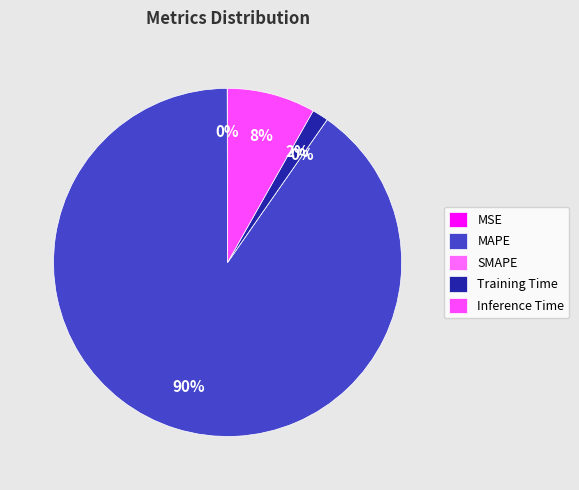

What is the majority slice?

MAPE